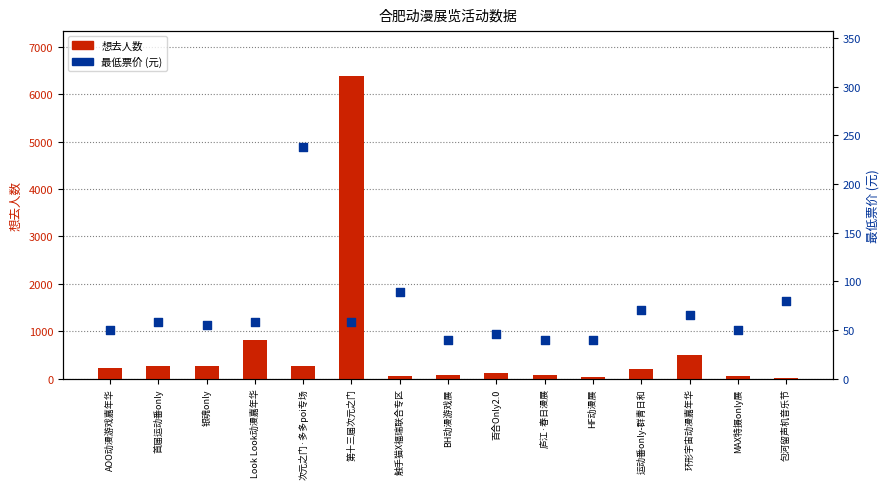

At how many categories does at least one series exceed 726?

2